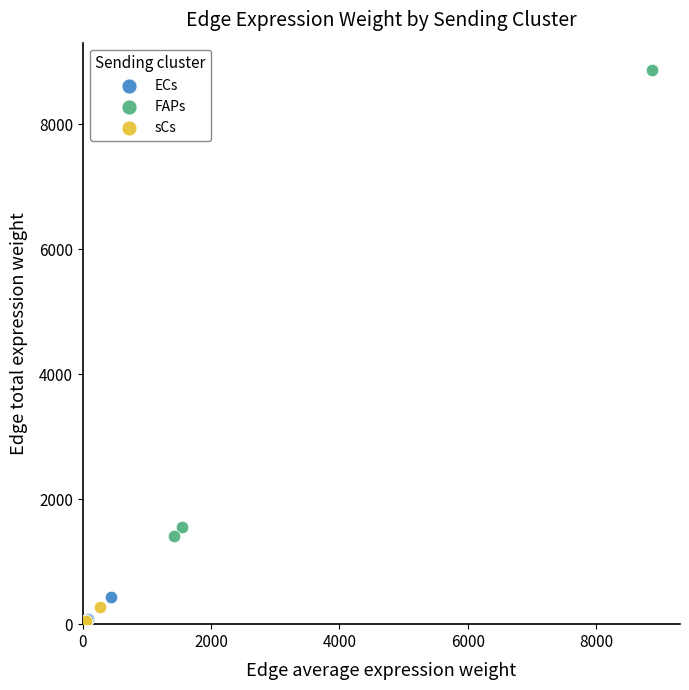

Which series has the widest spread of Y values?

FAPs